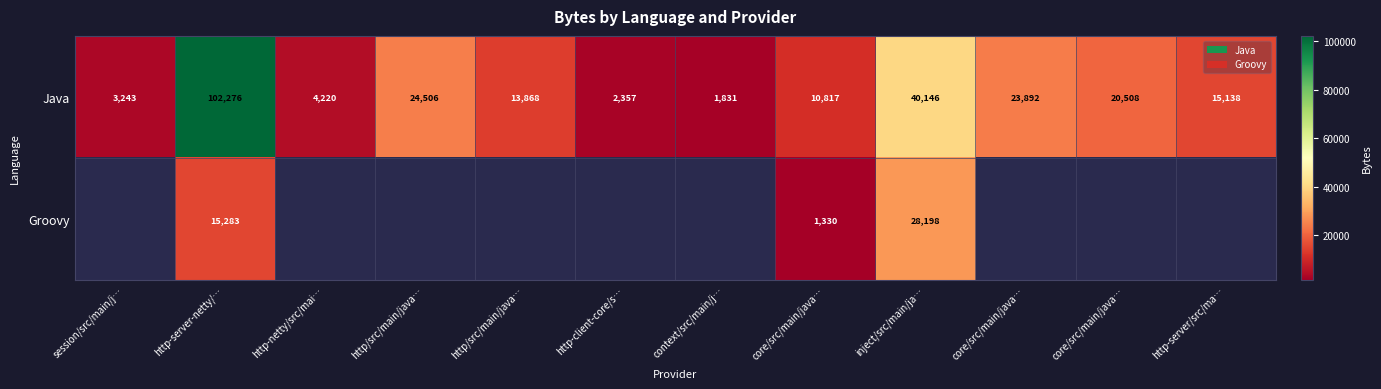

The Groovy series shows 15283.0 at http-server-netty/…. True or false?

True